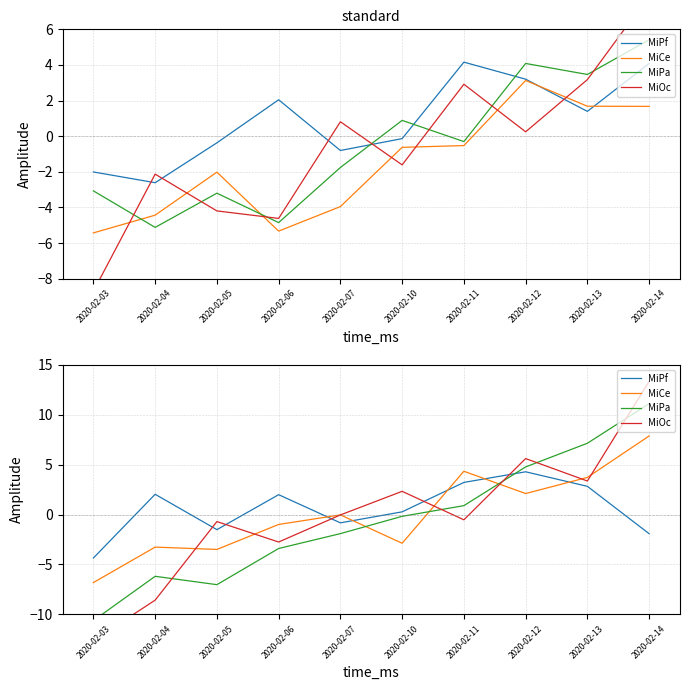

Which category has the lowest value across all series?

2020-02-03